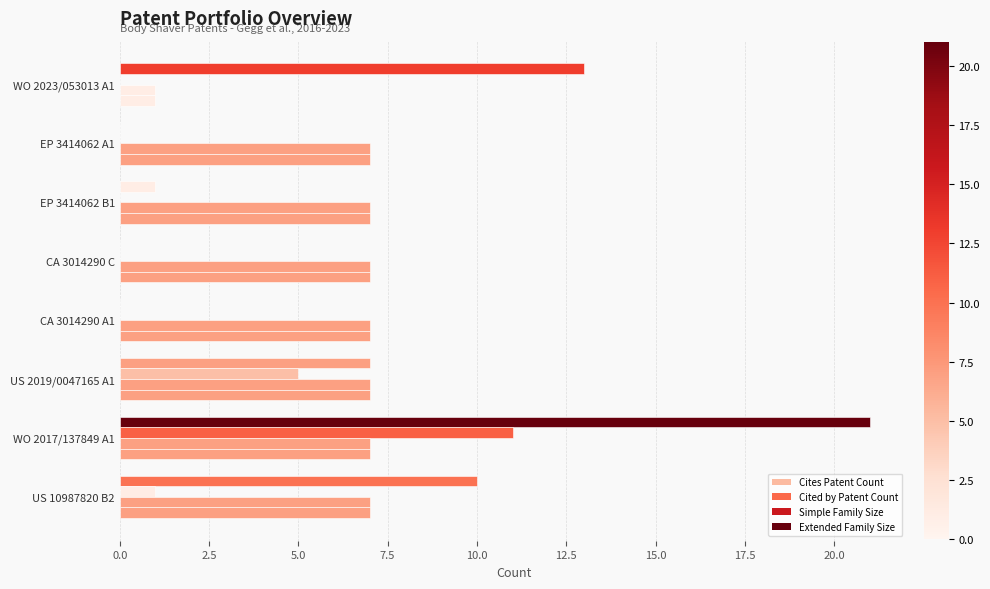

What is the maximum value shown in the chart?

21